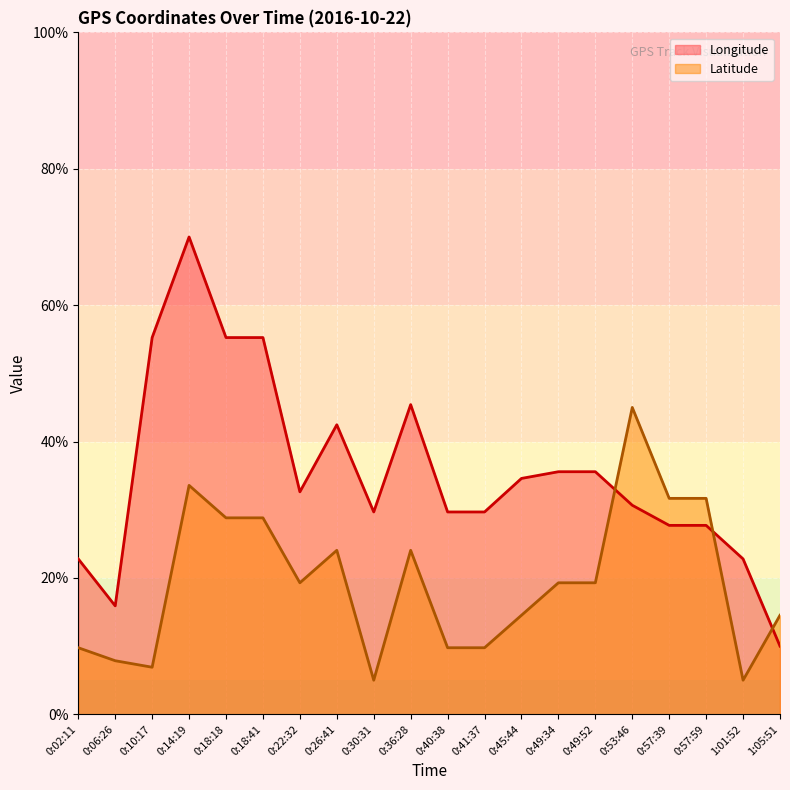

Which series changed the most between 0:14:19 and 0:49:52?

Longitude